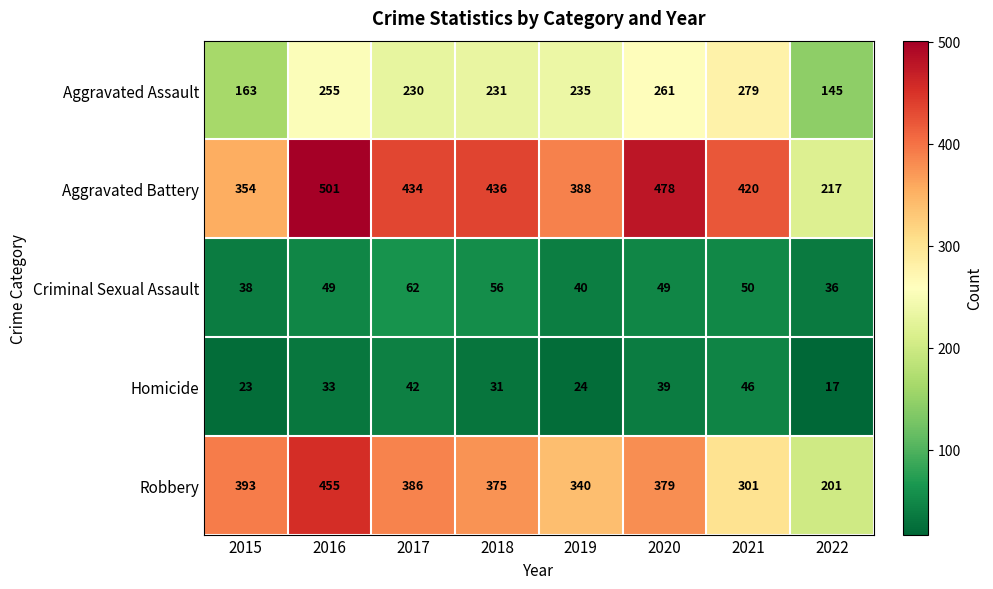

At how many categories does at least one series exceed 166?

8